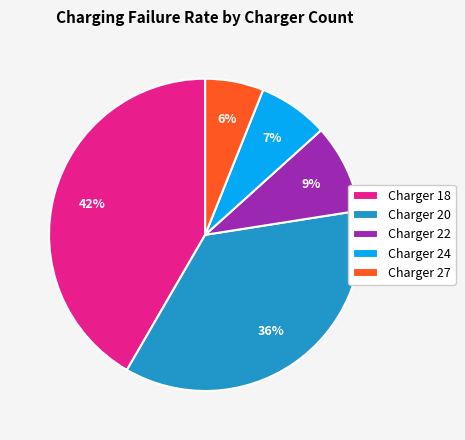

What is the smallest slice in the pie chart?

Charger 27